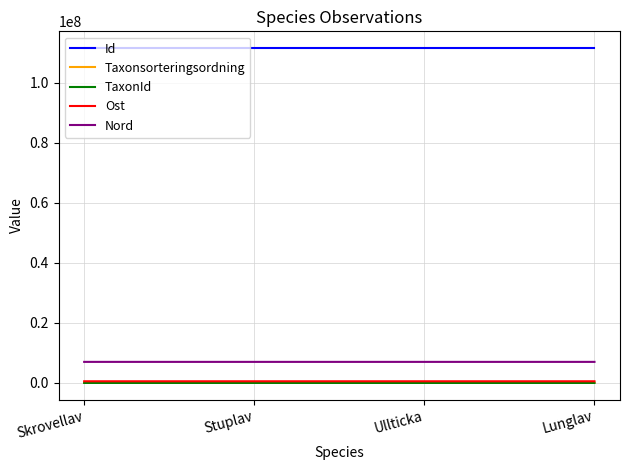

Which series has the largest total across all categories?

Id